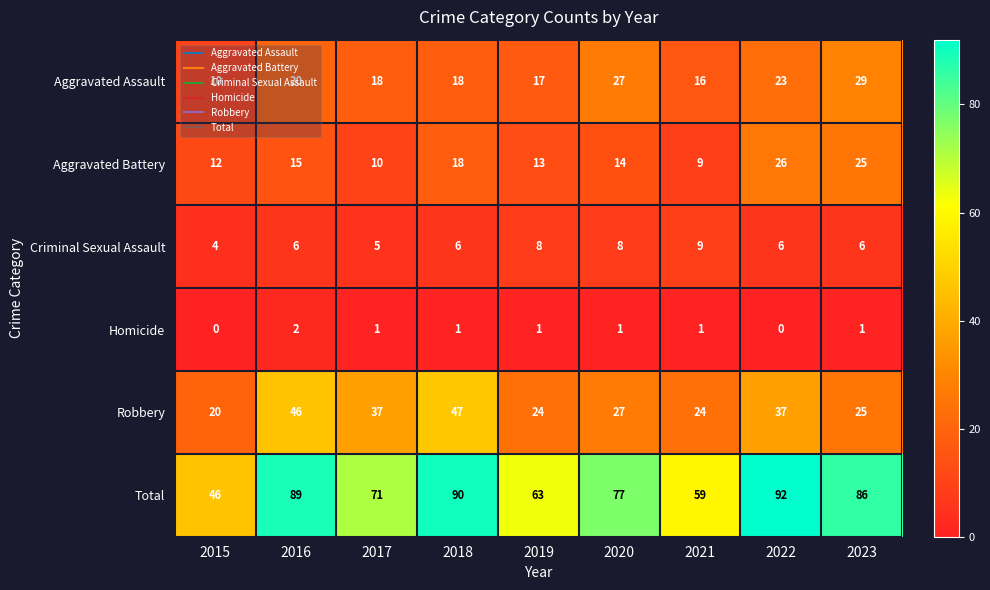

Which series changed the most between 2016 and 2017?

Total